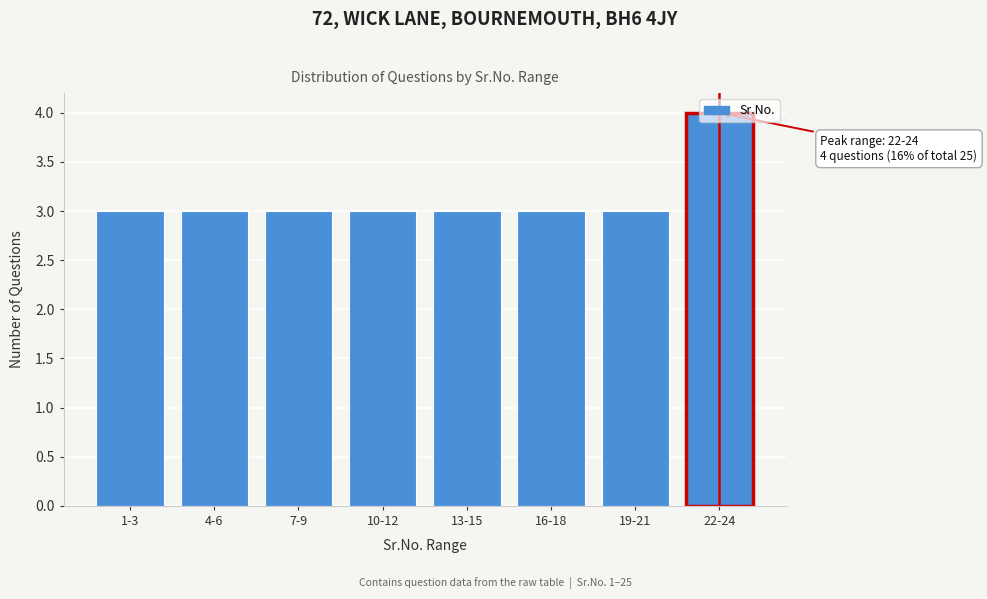

What is the sum of the values at 10-12 and 19-21?

6